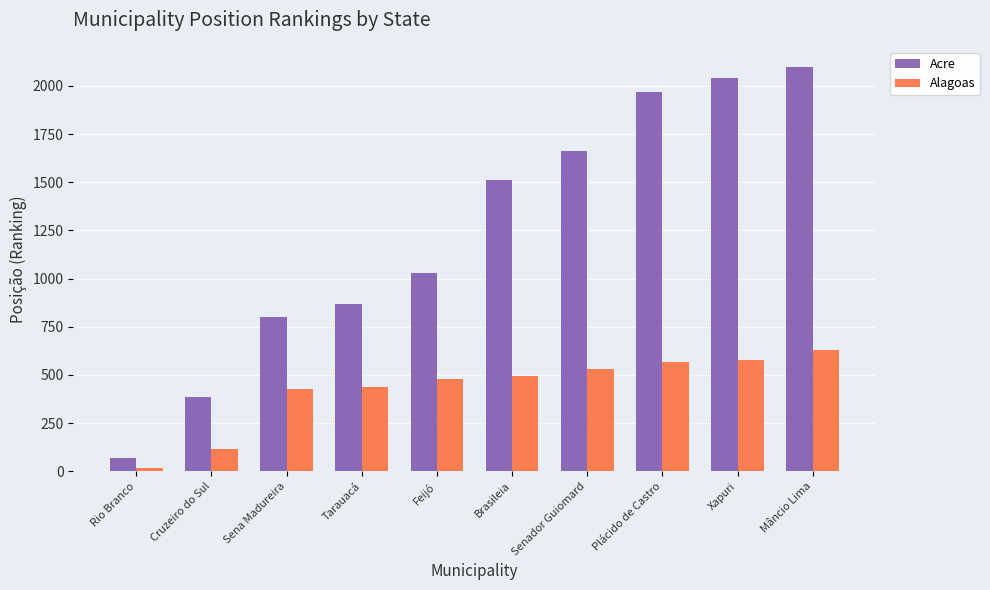

What position from the left is Rio Branco?

1